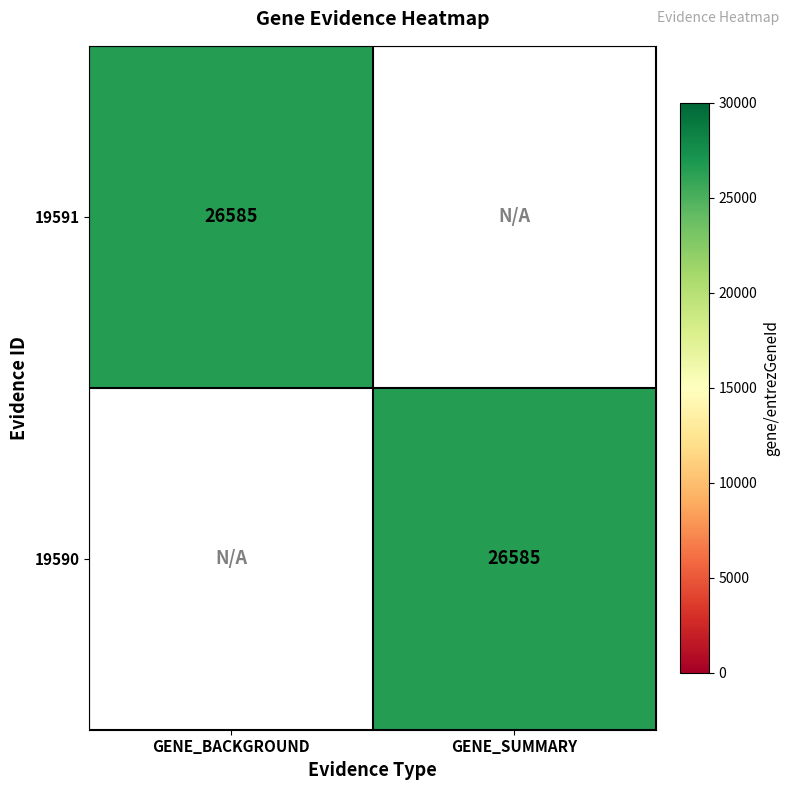

The value of 19590 at GENE_SUMMARY is 44607. True or false?

False